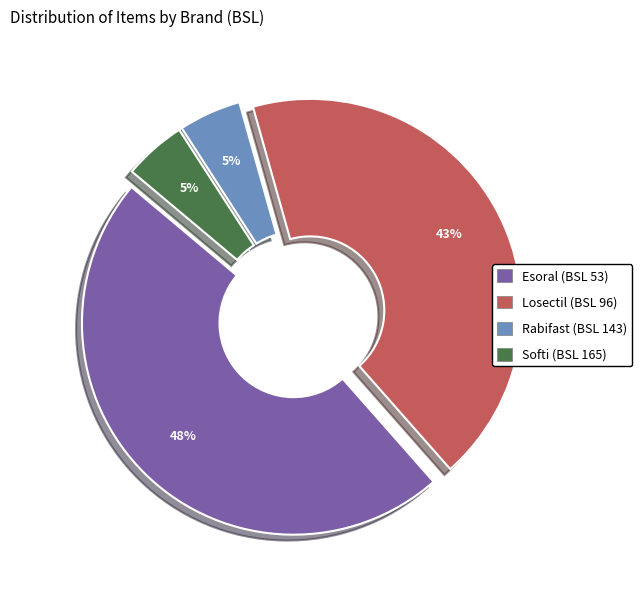

Combined, do Rabifast (BSL 143) and Softi (BSL 165) account for over 50%?

No